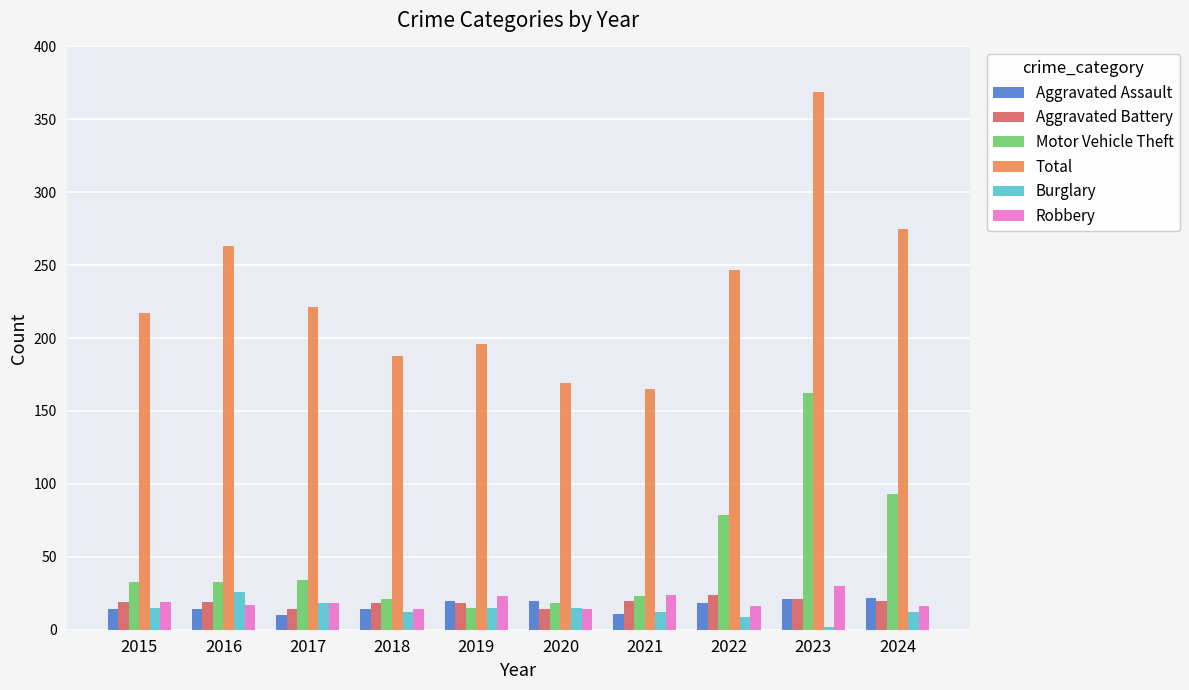

What is the sum of all Burglary values?

136